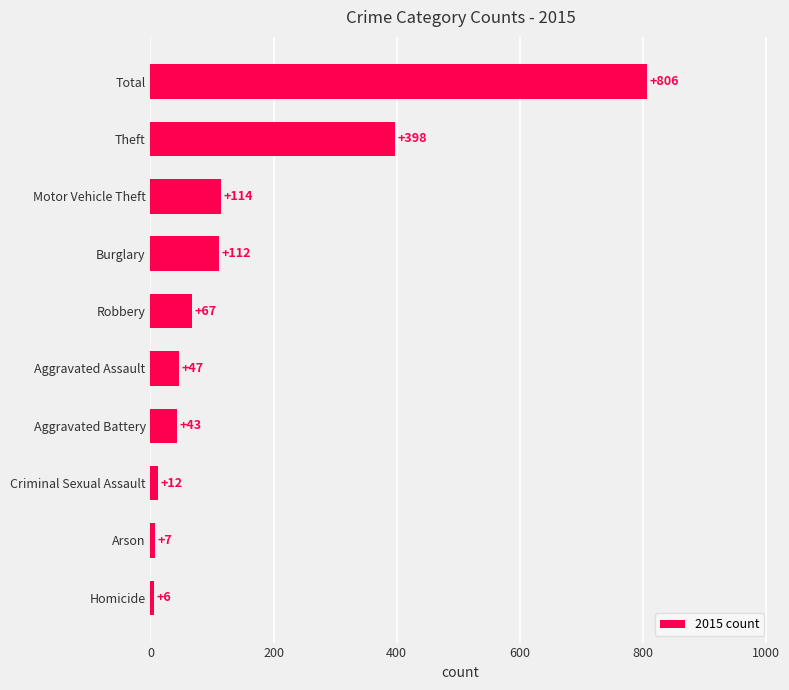

How many bars are there in total?

10